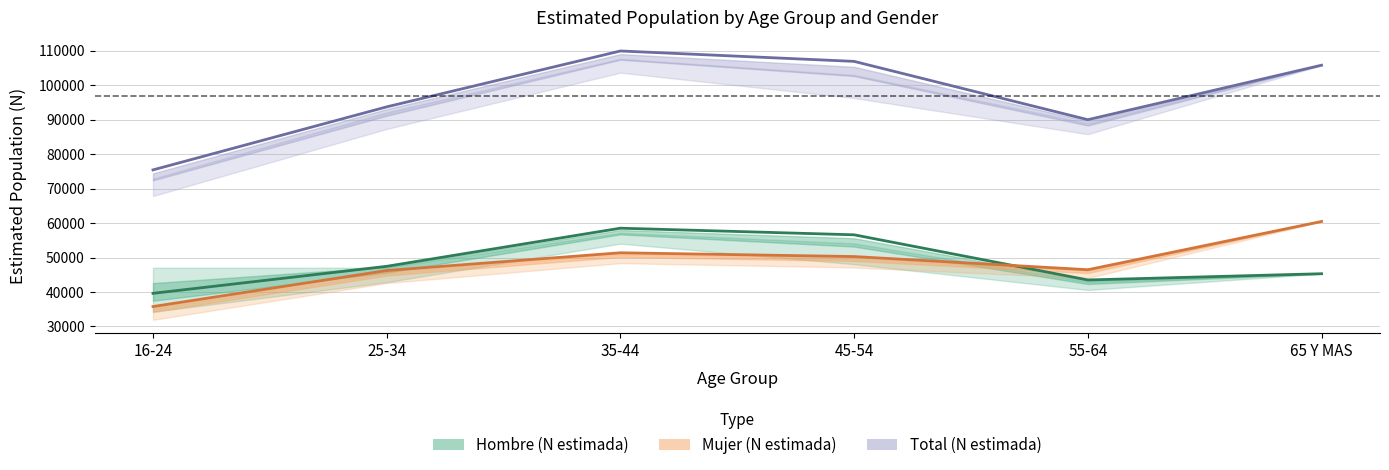

What is the sum of all Mujer (N estimada) values?

290550